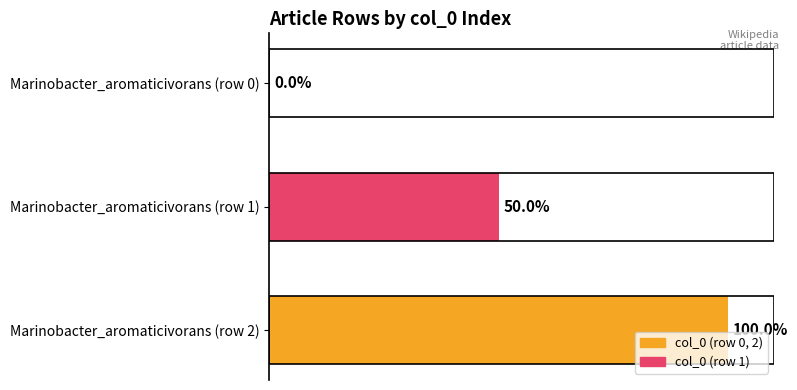

Which label corresponds to the largest value in the chart?

Marinobacter_aromaticivorans (row 2)